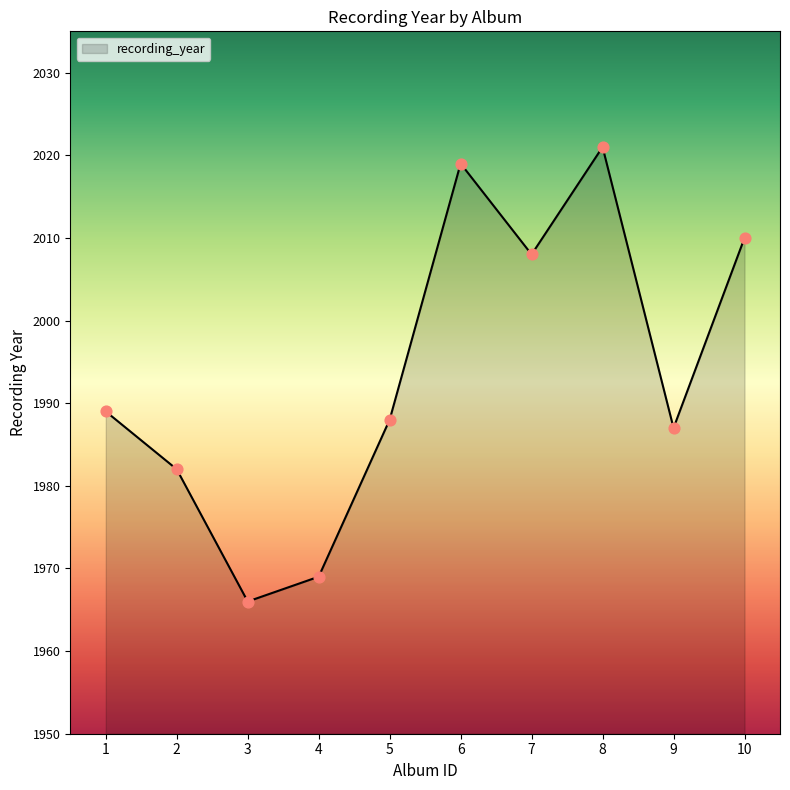

Between 6 and 3, which is larger?

6